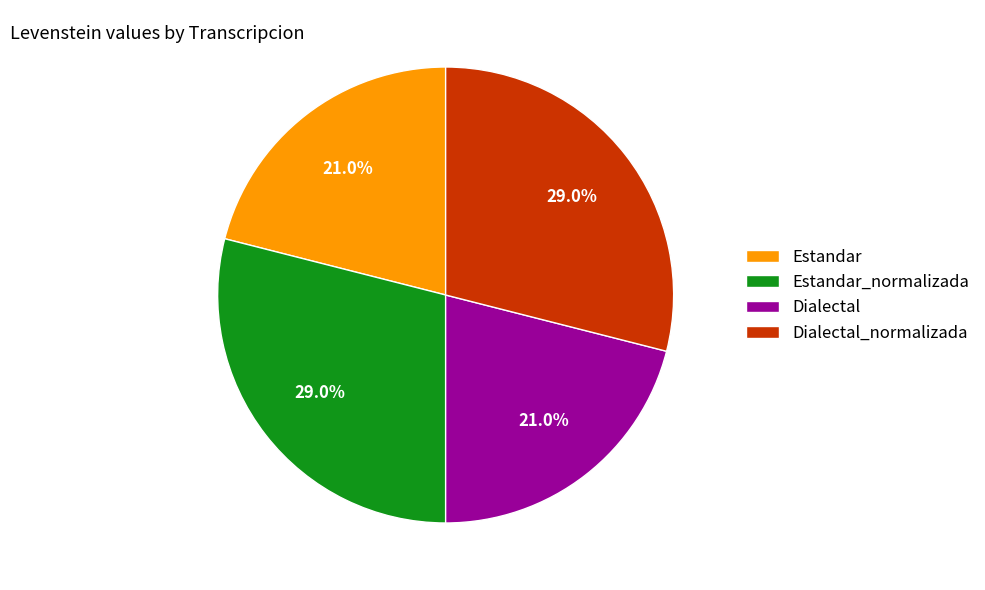

Which has a higher value, Estandar_normalizada or Estandar?

Estandar_normalizada